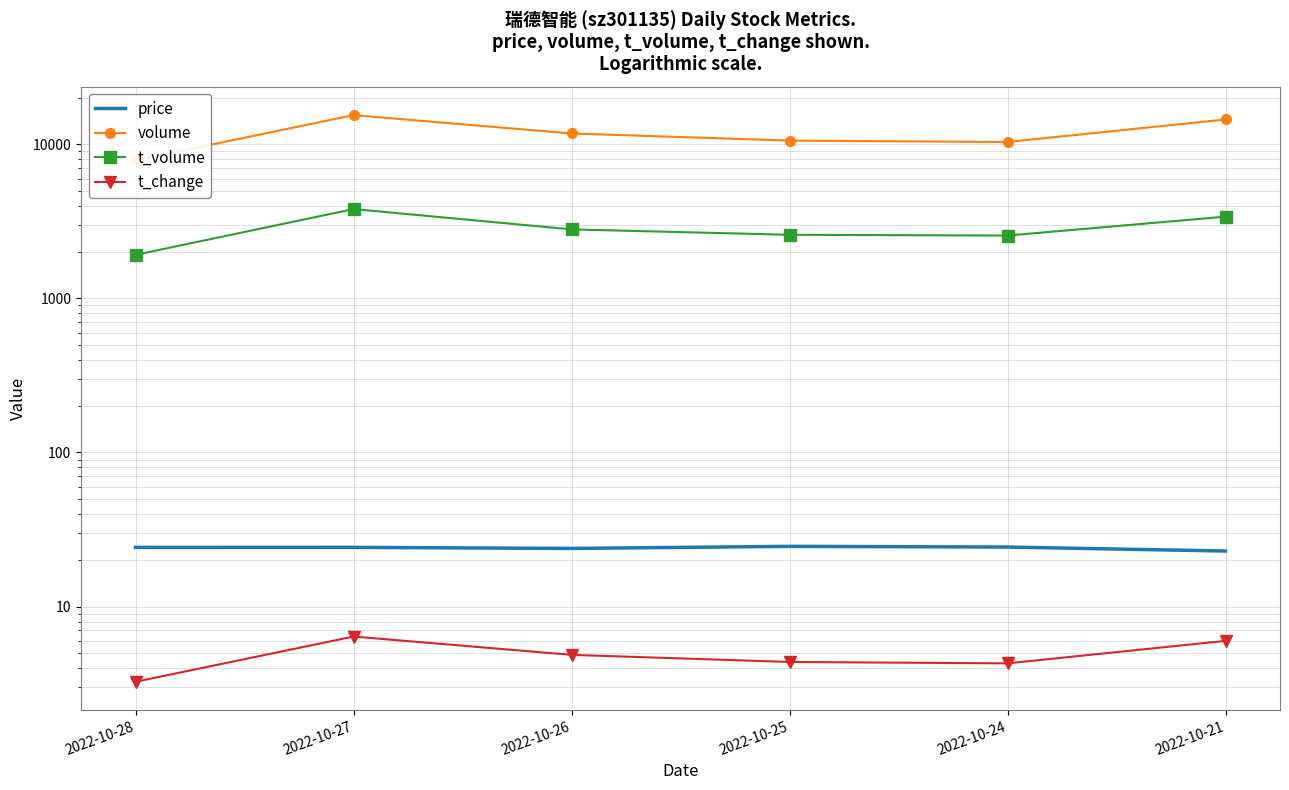

Is the value of t_change at 2022-10-28 greater than the value of price at 2022-10-25?

No